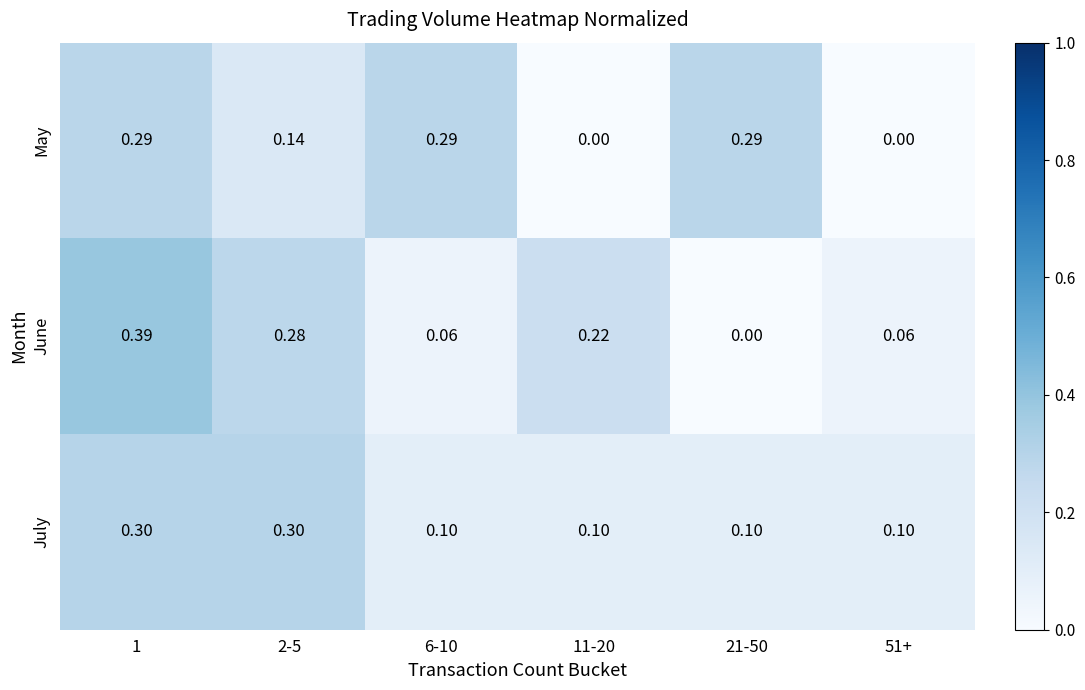

Between 2-5 and 6-10, which series saw the biggest shift?

June